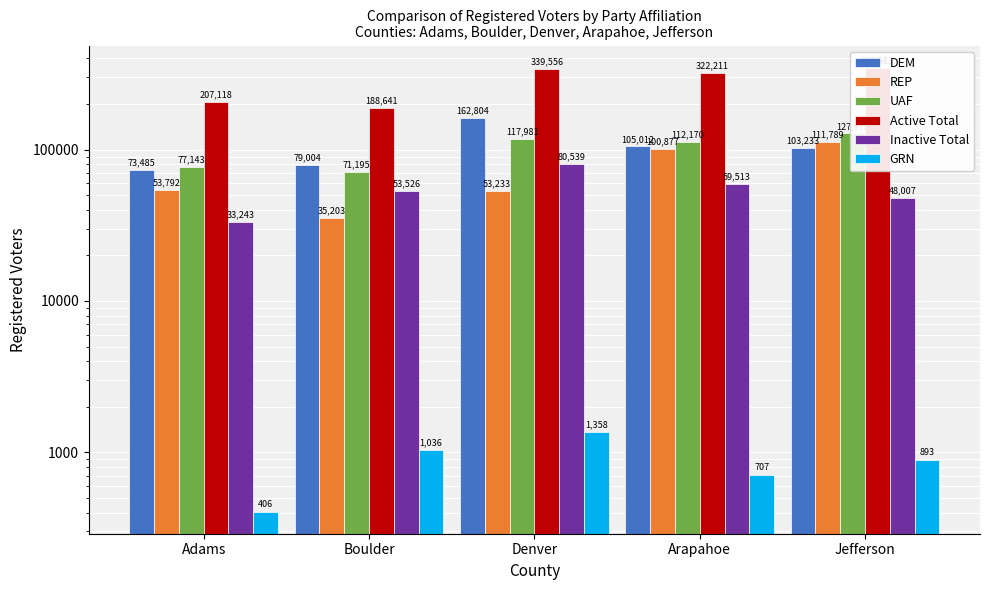

What are all the series names shown in the legend?

DEM, REP, UAF, Active Total, Inactive Total, GRN